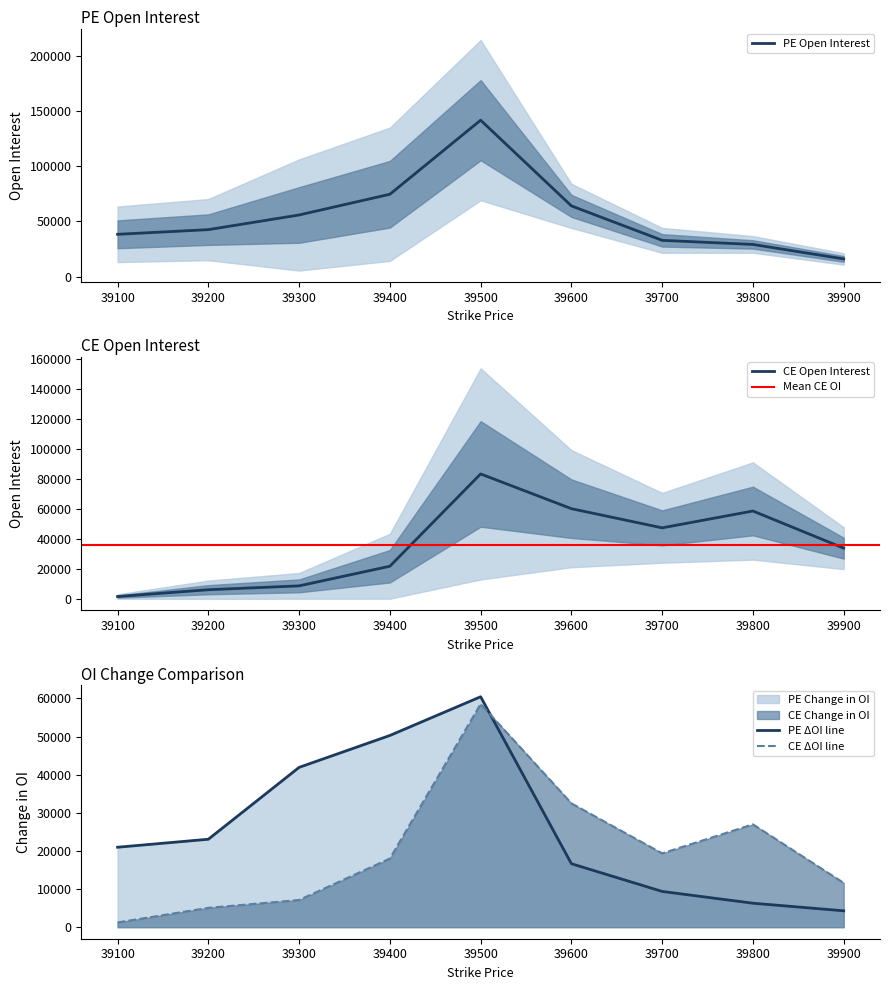

What value does the CE.openInterest series have at 39700, to the nearest 100?

47700